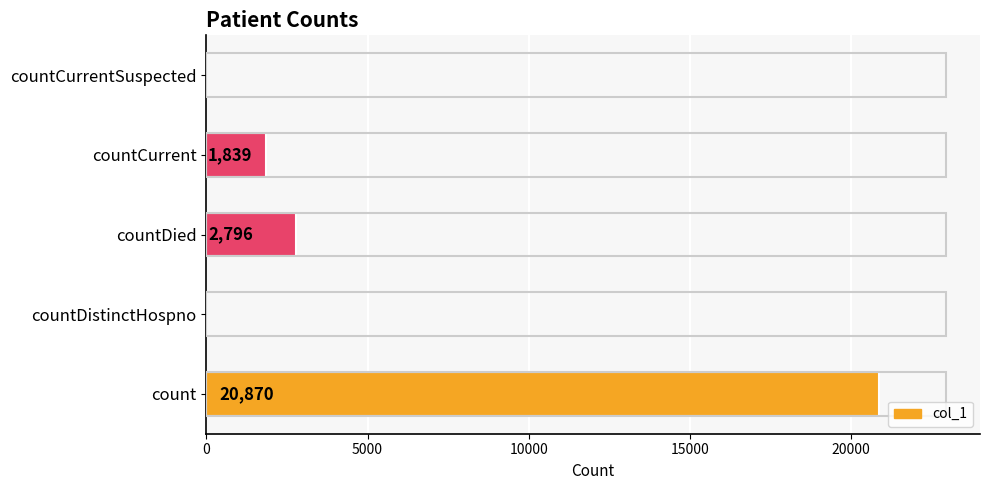

What is the sum of the values at countDied and countCurrent?

4635